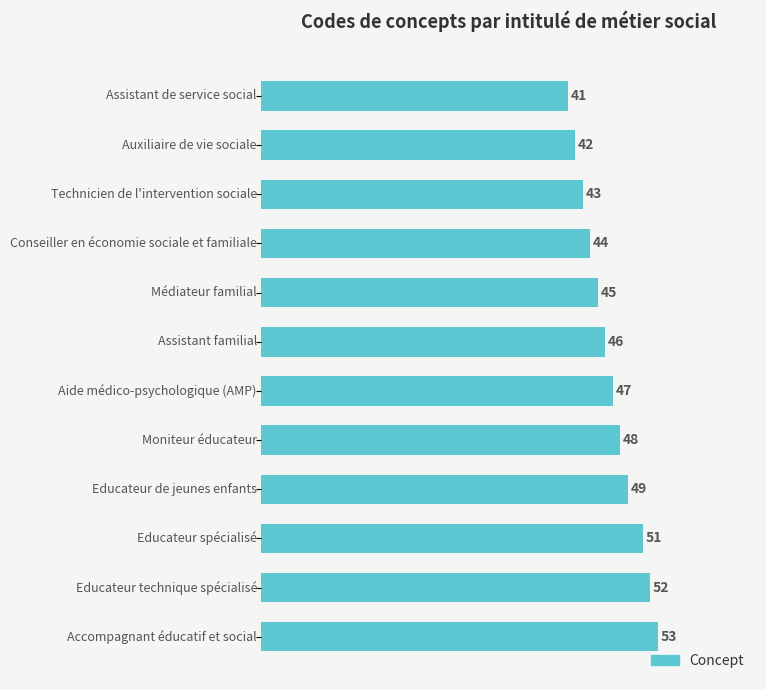

Does the chart contain any negative values?

No